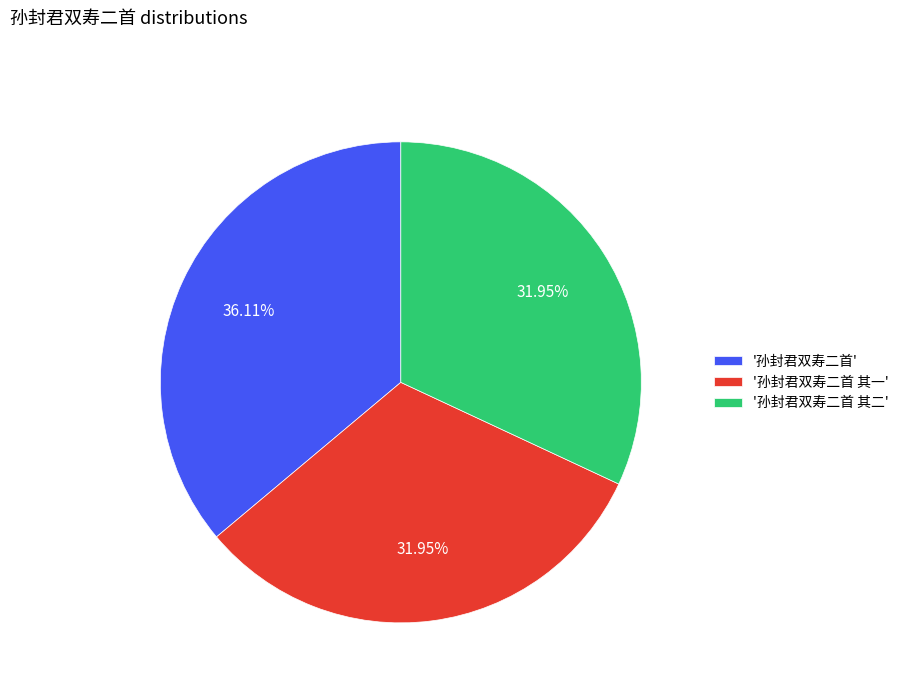

Do '孙封君双寿二首 其一' and '孙封君双寿二首' together represent more than half of the pie?

Yes